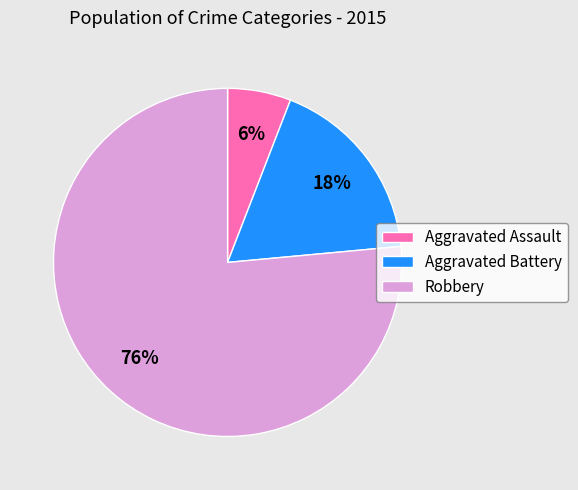

What is the ratio of the value at Aggravated Assault to the value at Aggravated Battery?

0.3